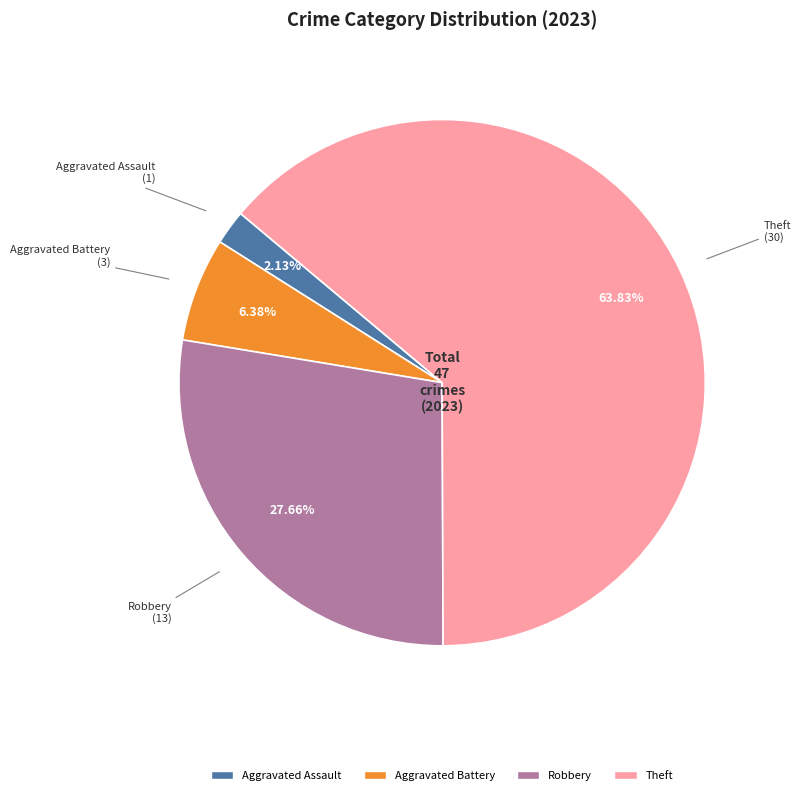

Is there any slice that represents more than half of the pie?

Yes